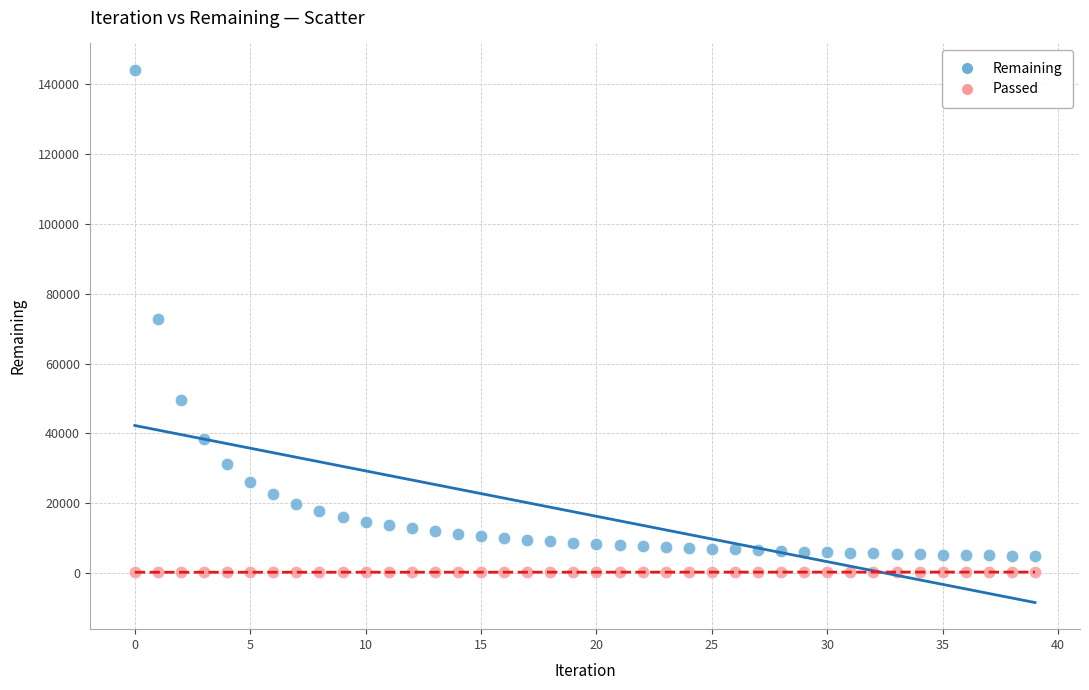

Which series reaches the maximum Y coordinate?

Remaining